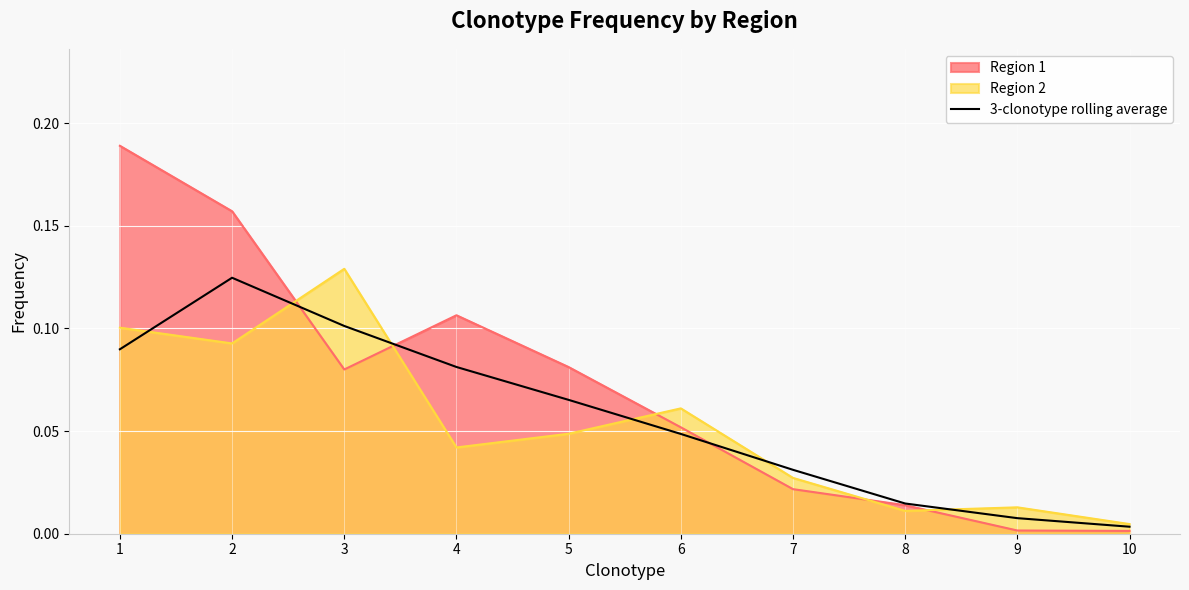

At which label is the value closest to 0?

10